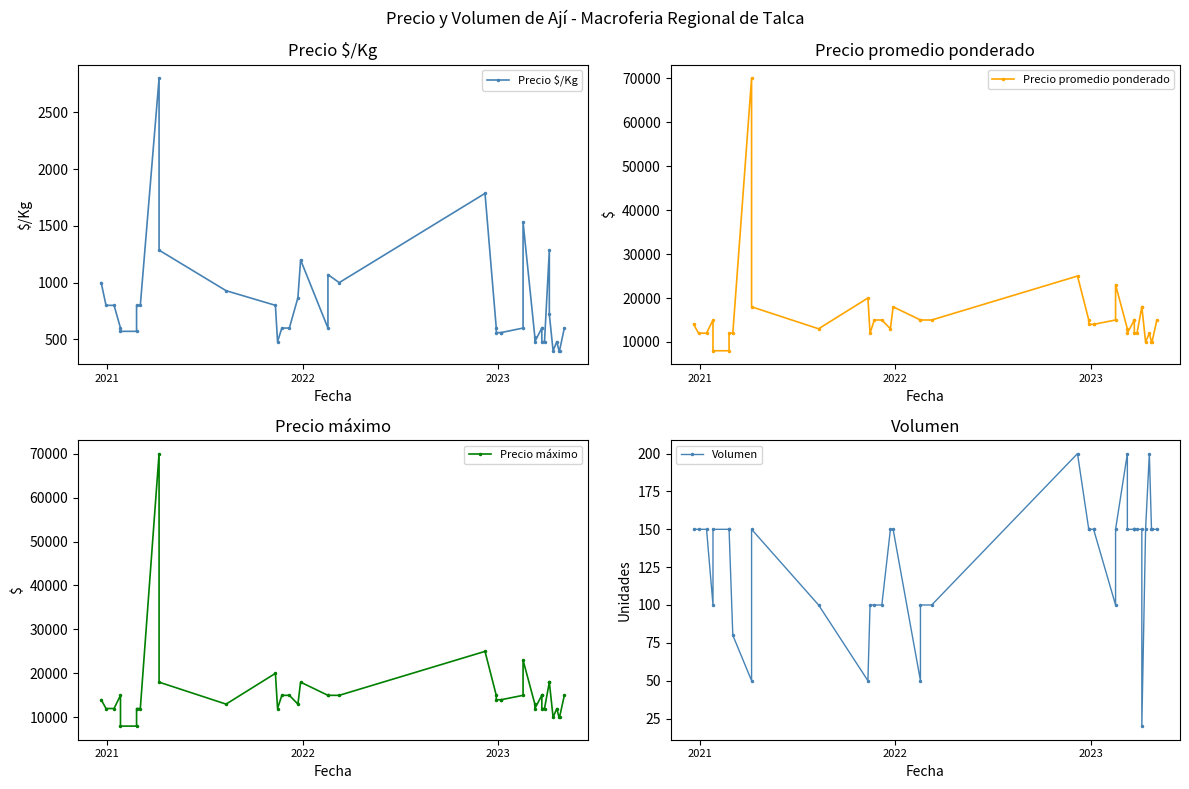

What is the sum of all Precio promedio ponderado values?

624000